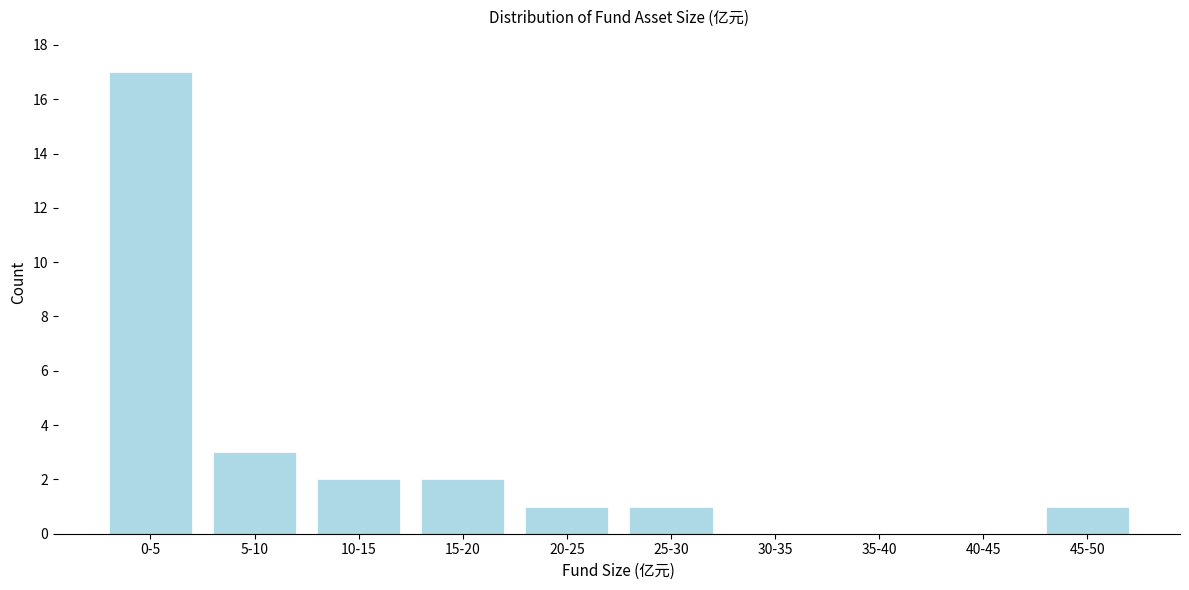

Reading right to left, list all the values displayed in this chart.

45-50=1	40-45=0	35-40=0	30-35=0	25-30=1	20-25=1	15-20=2	10-15=2	5-10=3	0-5=17